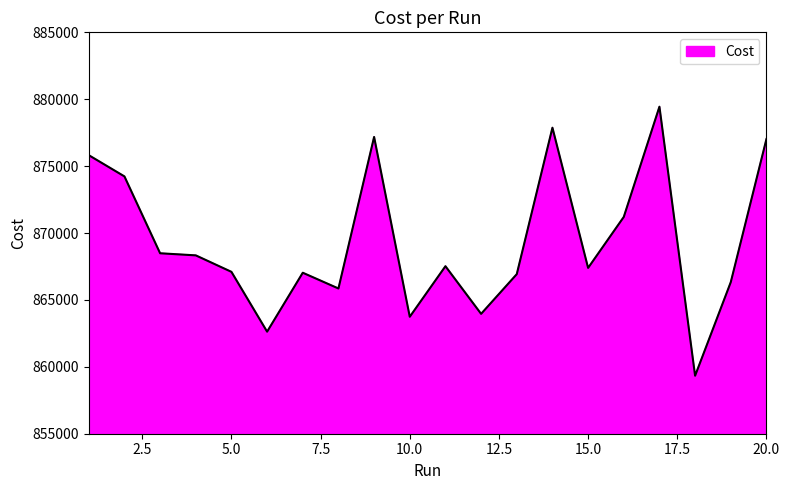

True or false: there are more than 1 points higher than both neighbors.

True